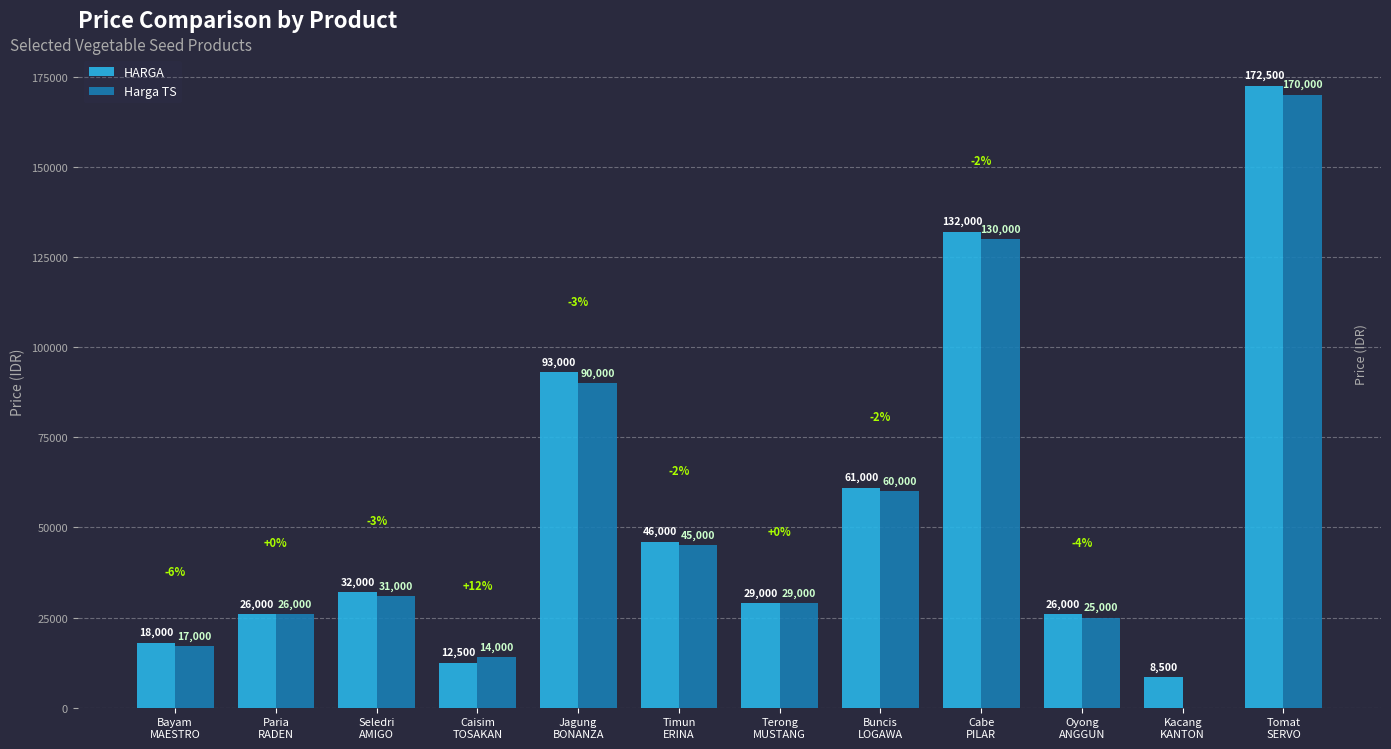

What is the sum of all Harga TS values?

637000